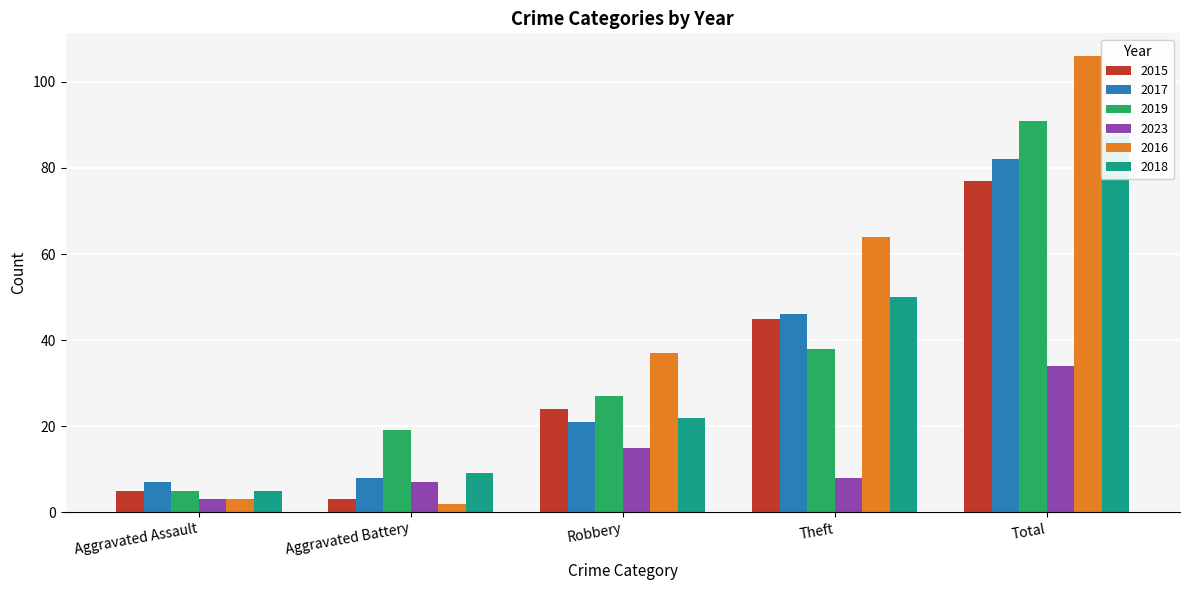

What is the label of the 1st bar from the right?

Total